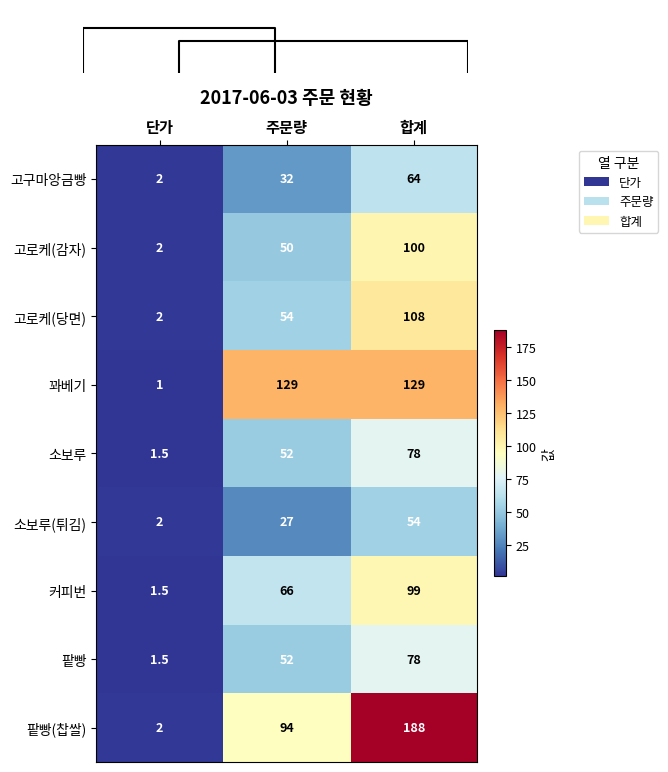

Count the 고로케(당면) values in the range 2 to 108.

3